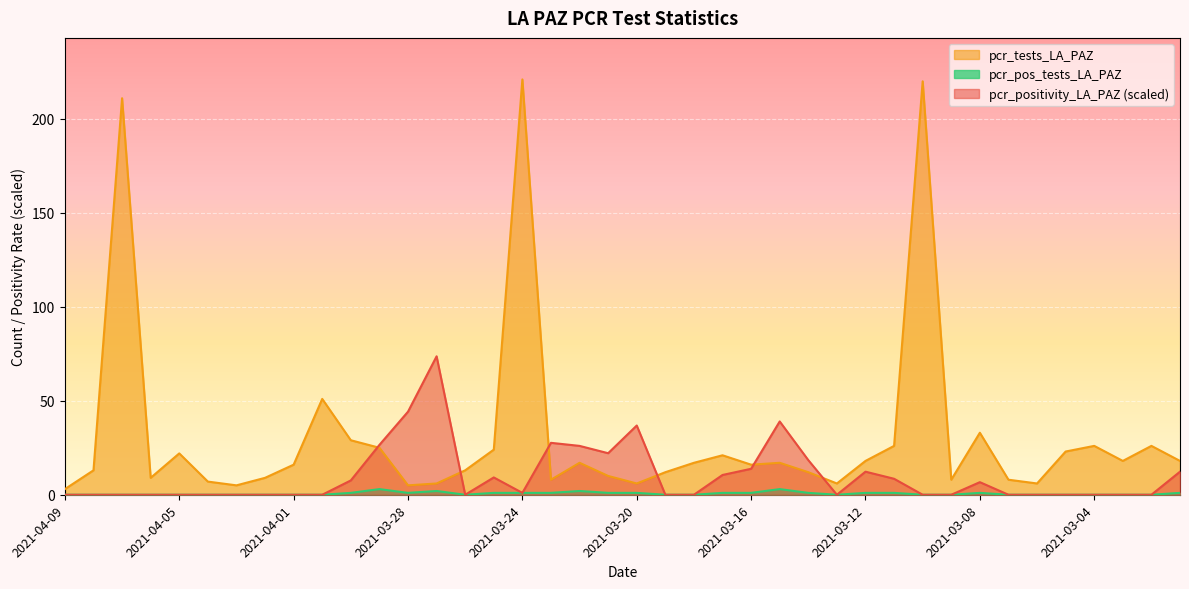

What is the total value across all series at 2021-04-06?

9.0